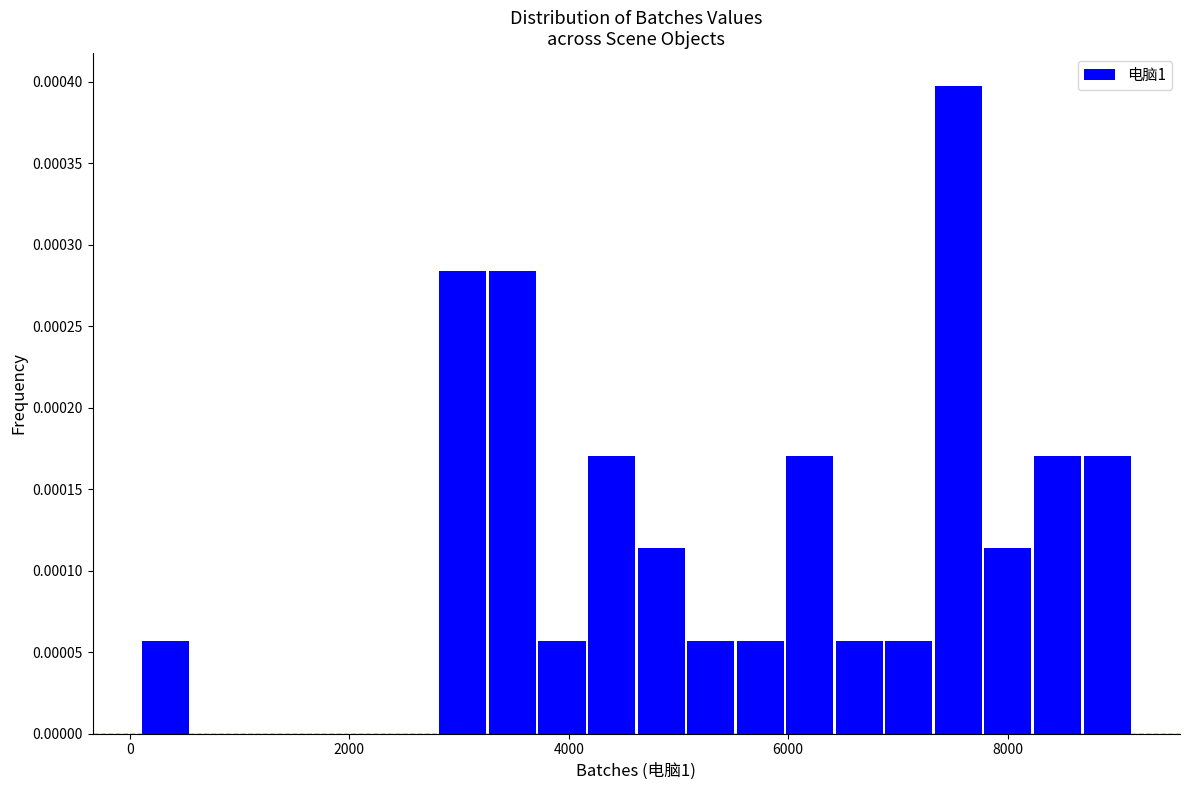

Around what value on the x-axis is the tallest bar? Give the approximate position of its centre, as read against the axis.

7600